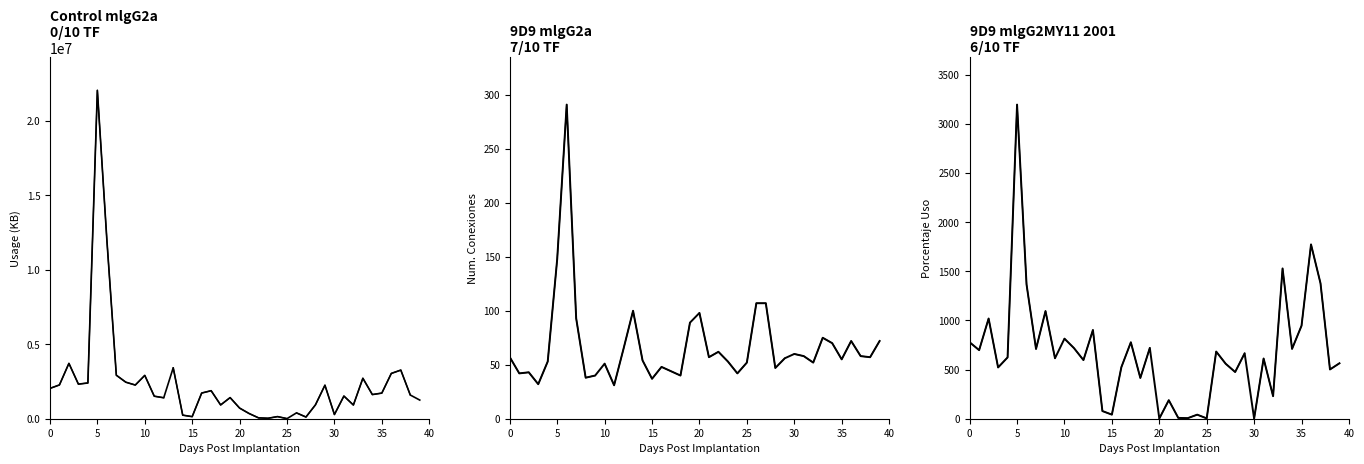

What is the difference between the maximum and minimum values in the usagekb series?

22032919.0